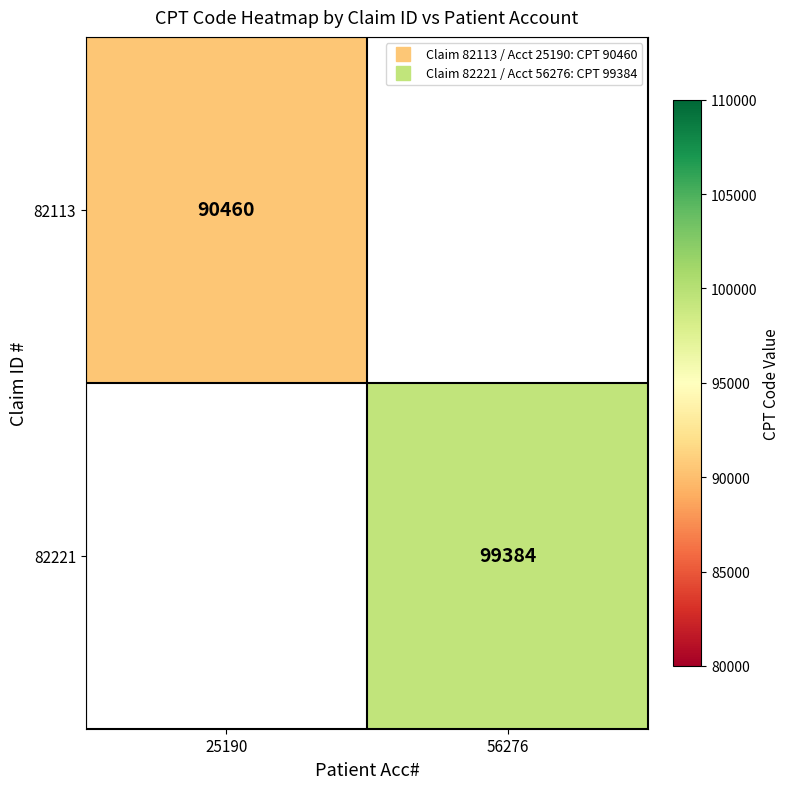

Which category has the lowest value in the 82113 series?

25190